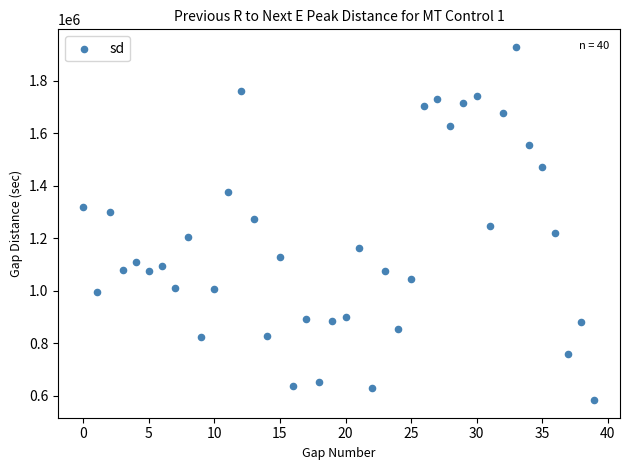

How many data points are displayed?

40